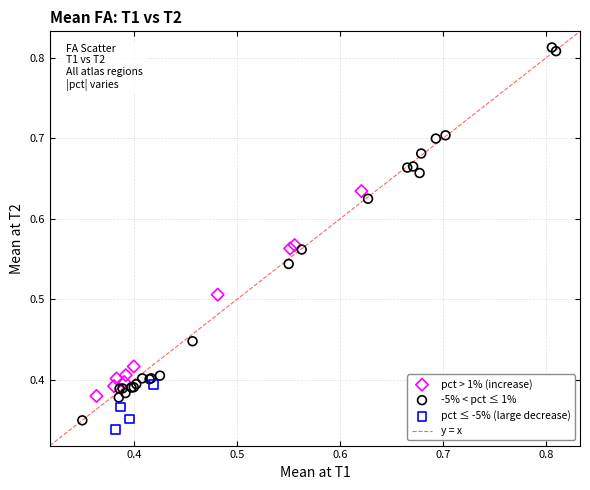

Which series contains the highest Y value?

-5% < pct ≤ 1%